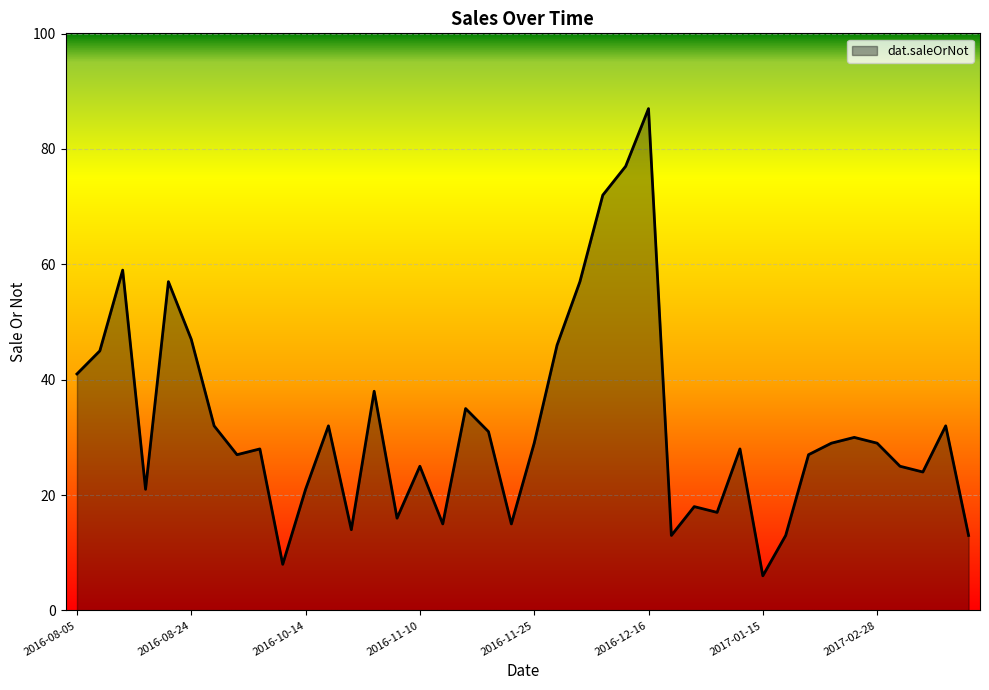

Does the chart display data point markers on the line(s)?

No